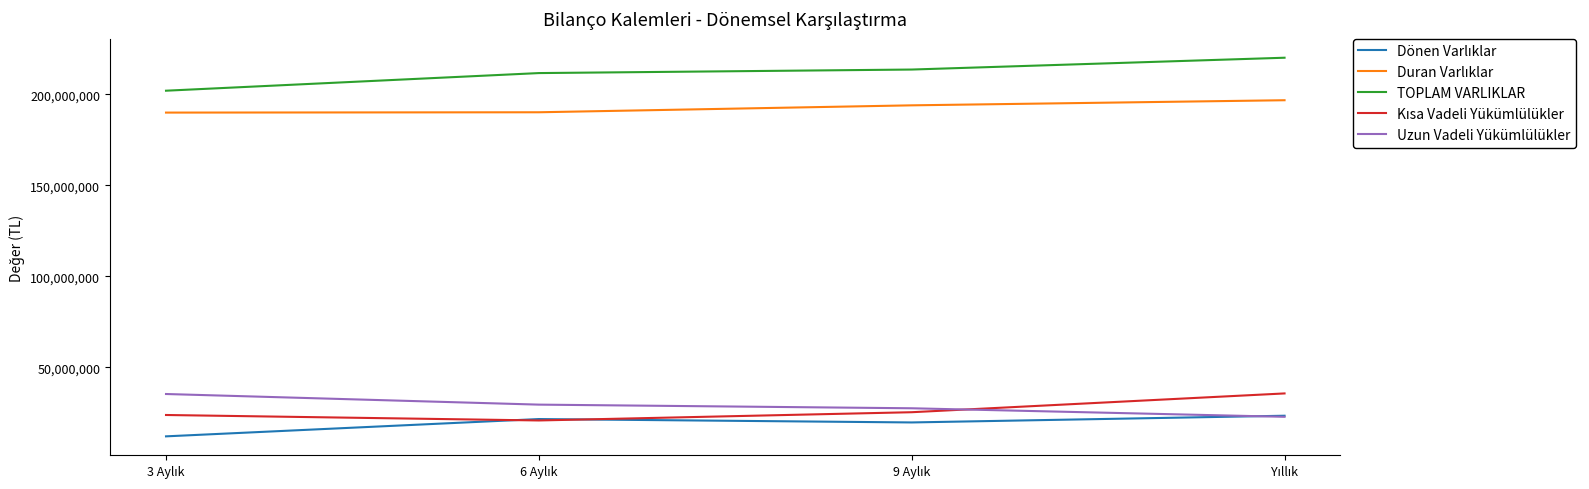

What is the maximum value shown in the chart?

220023868